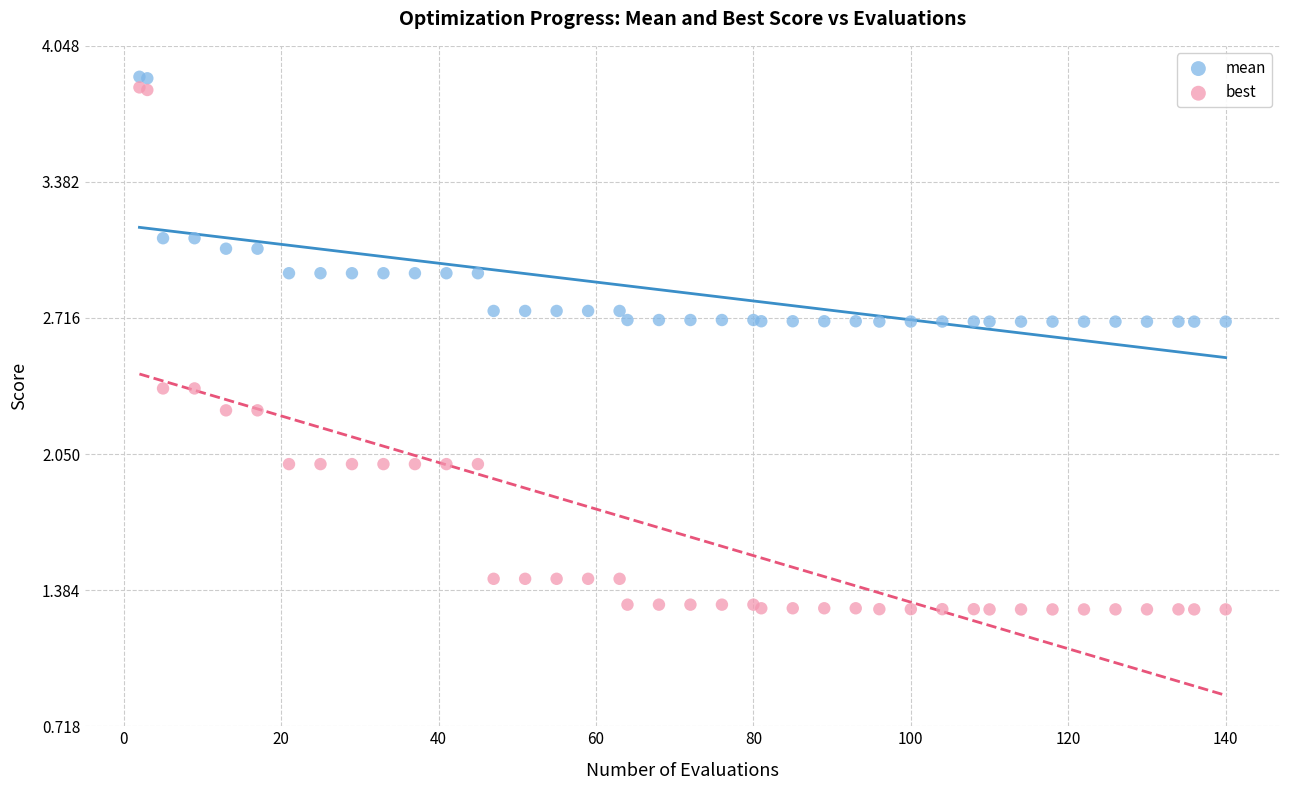

Which series has the widest spread of Y values?

best